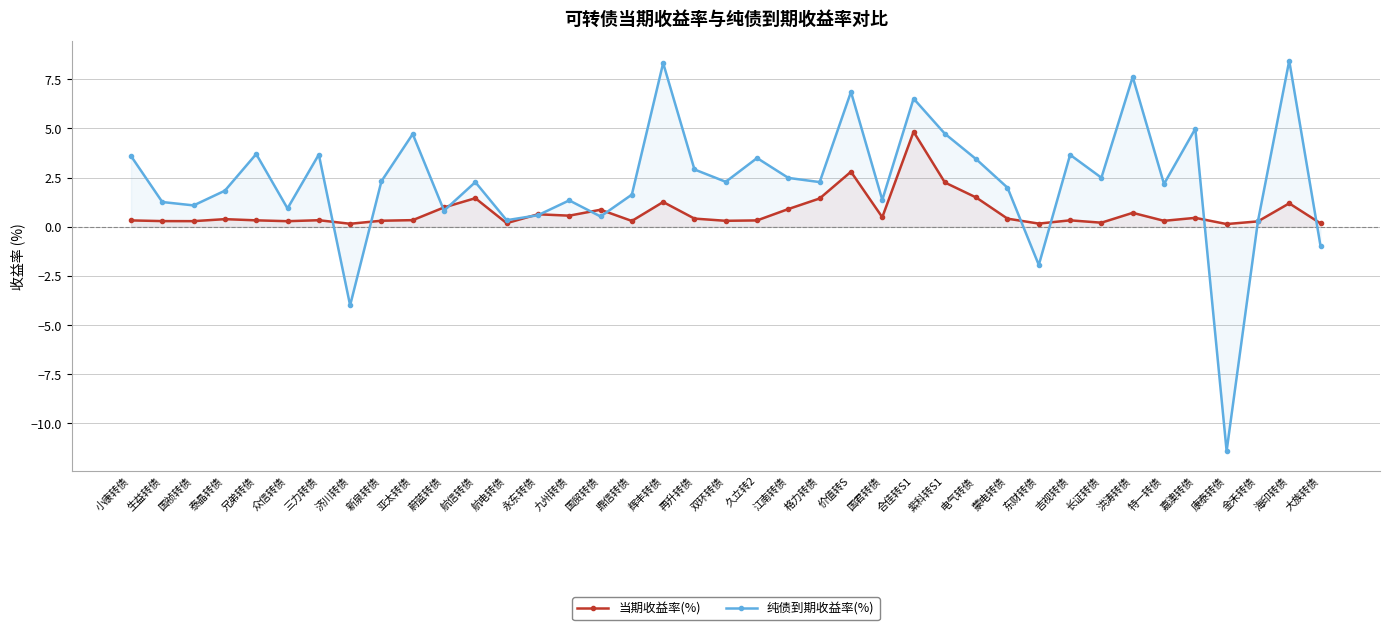

Between 洪涛转债 and 大族转债, which series saw the biggest shift?

纯债到期收益率(%)